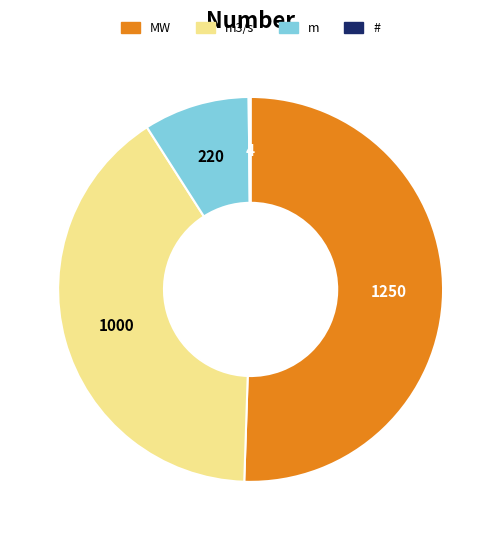

Does any single category account for the majority?

Yes